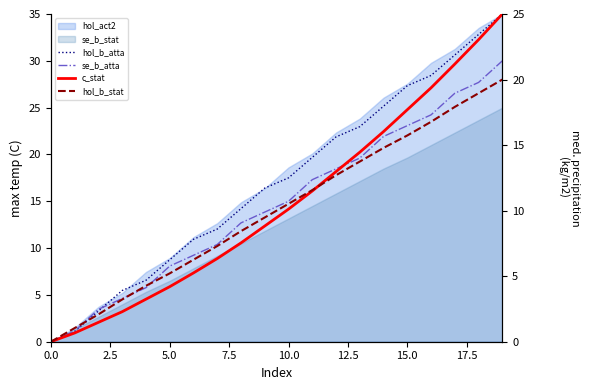

What is the value of the hol_b_stat point at the 11th from the left?

10.5